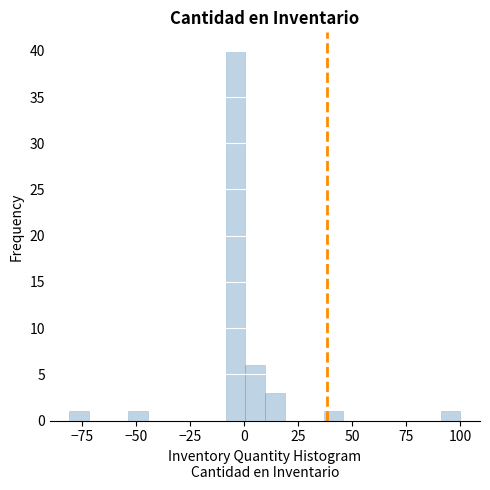

Around what value on the x-axis is the tallest bar? Give the approximate position of its centre, as read against the axis.

-5